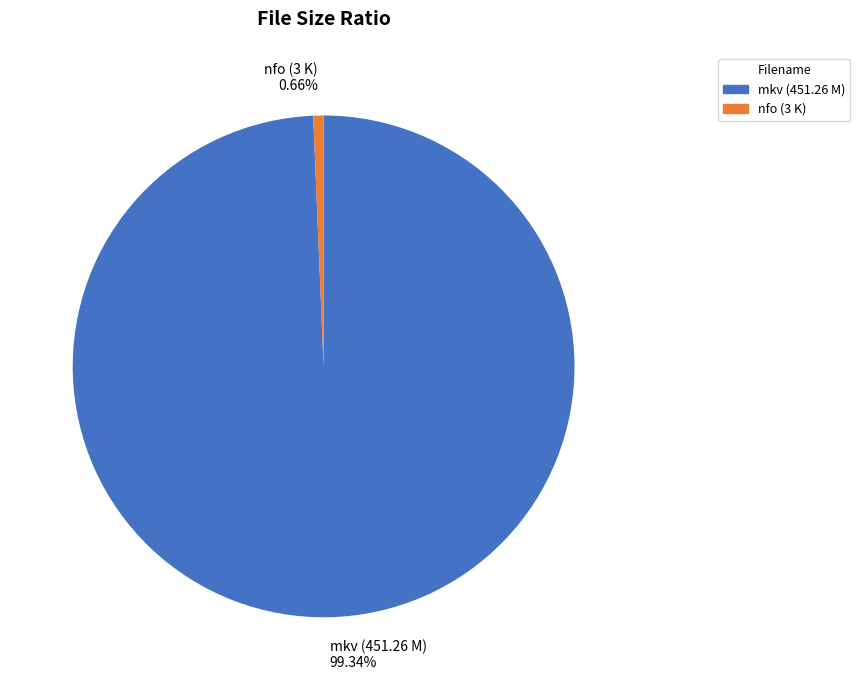

Rank the categories by value from lowest to highest.

nfo (3 K), mkv (451.26 M)